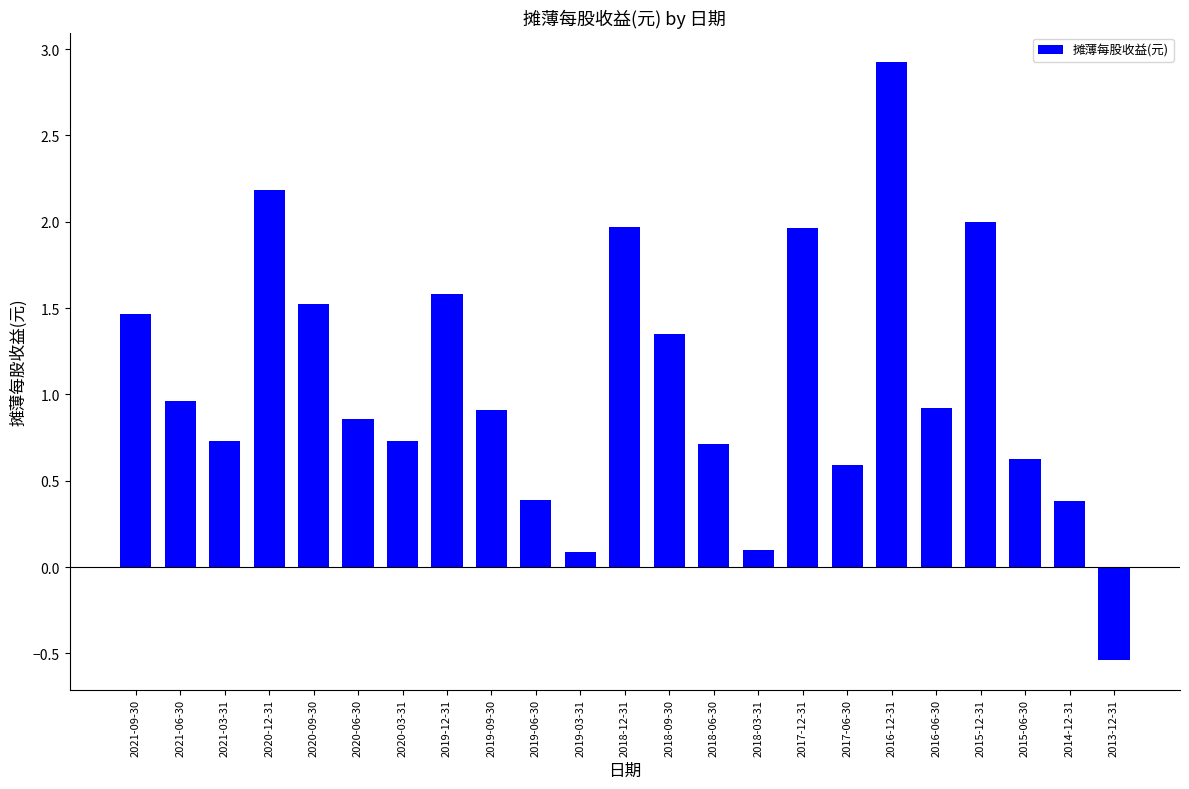

Are the bars horizontal?

No